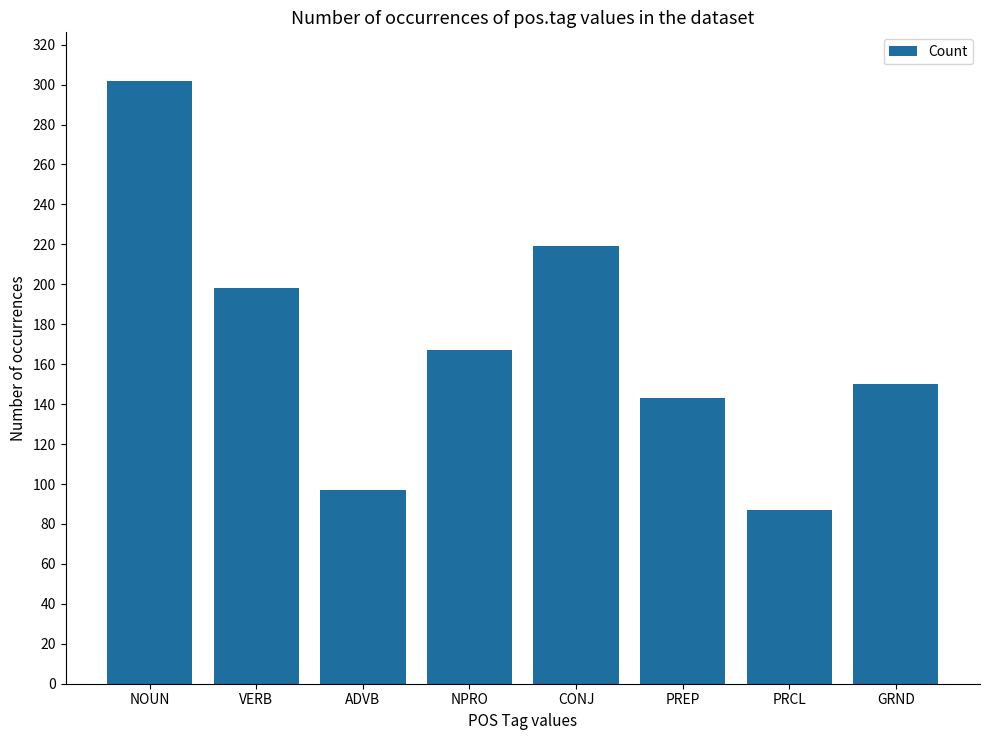

The chart shows a value of 542 at NOUN. True or false?

False